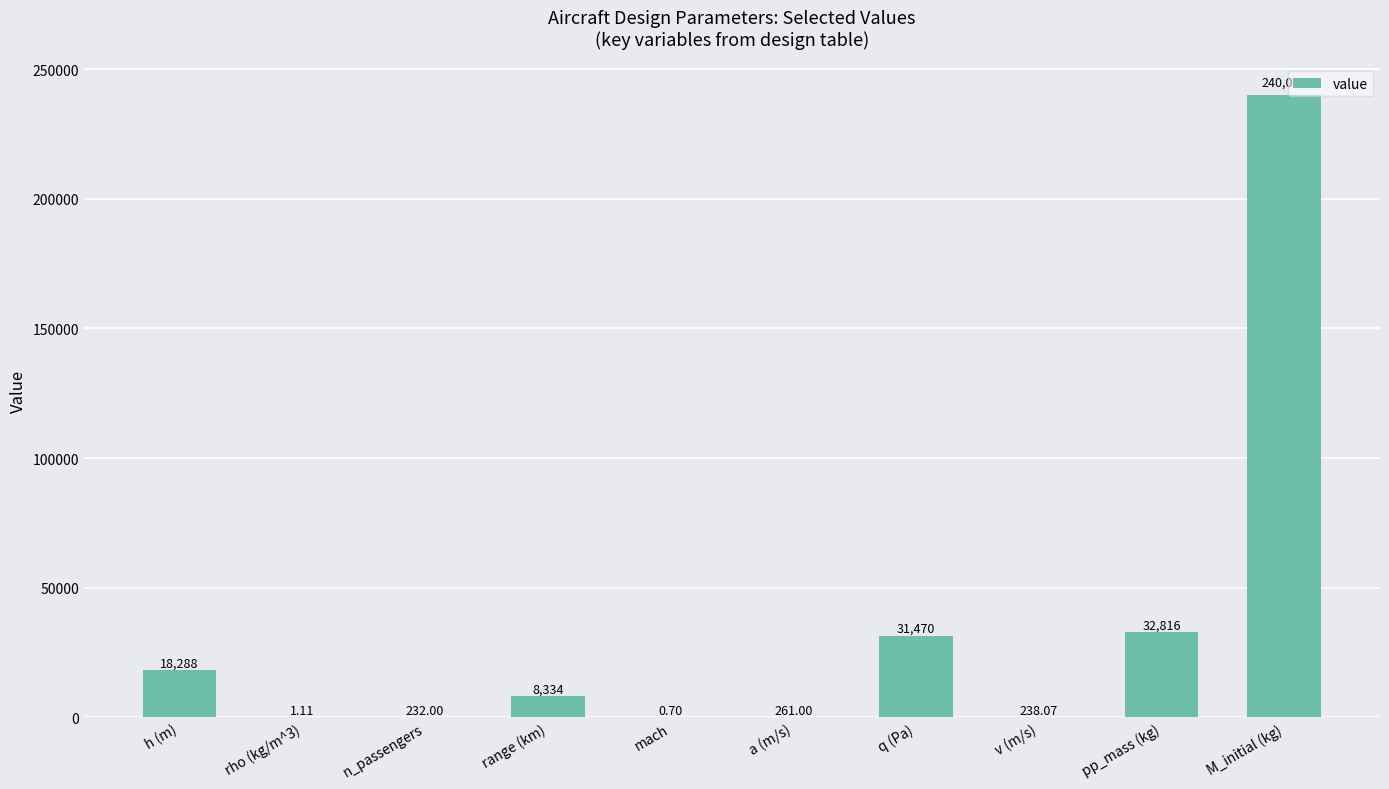

Between rho (kg/m^3) and mach, which is larger?

rho (kg/m^3)